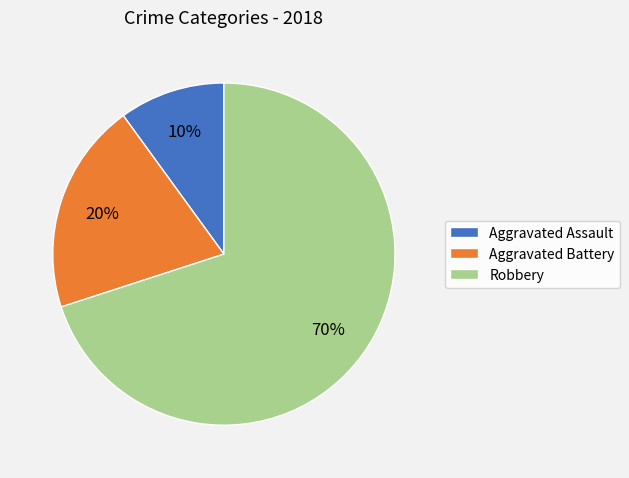

To the nearest percent, what is the average slice percentage?

33%